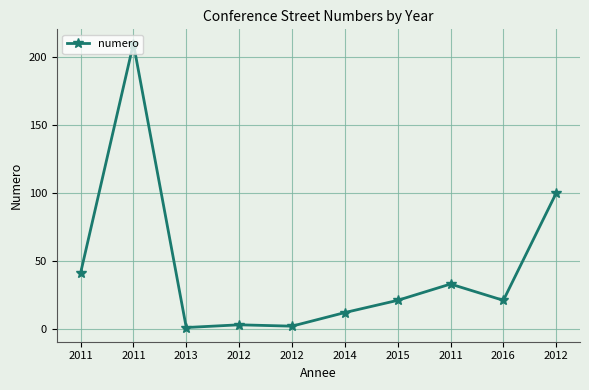

How many data points does each series have?

10